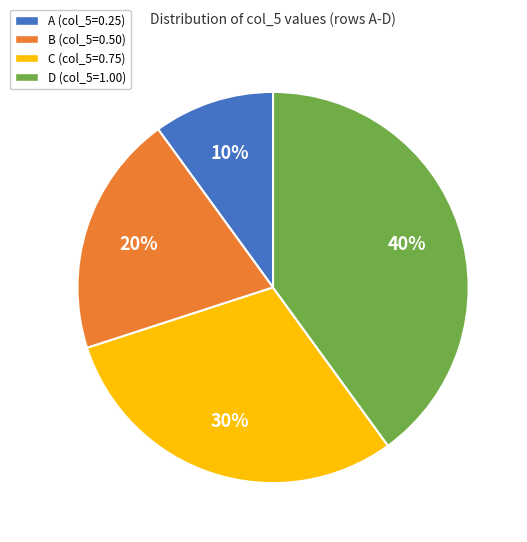

Which category has the smallest portion of the pie?

A